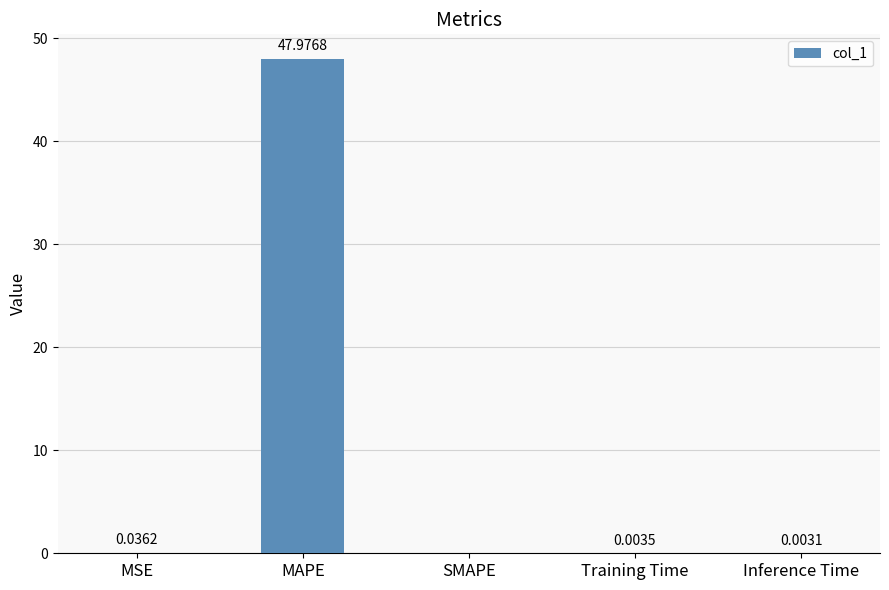

What is the sum of all values?

48.0